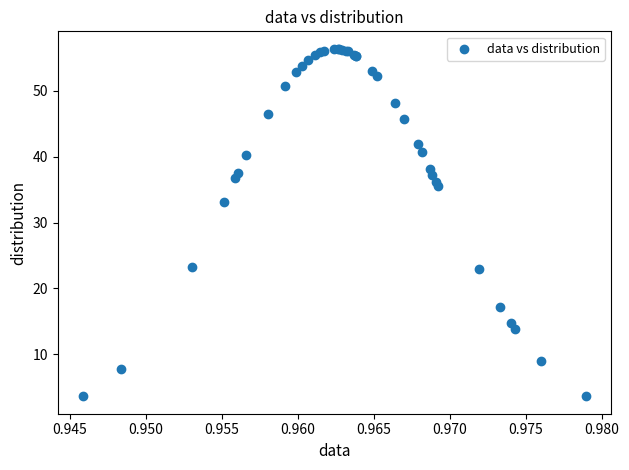

What Y value in the scatter plot is closest to 29?

33.2